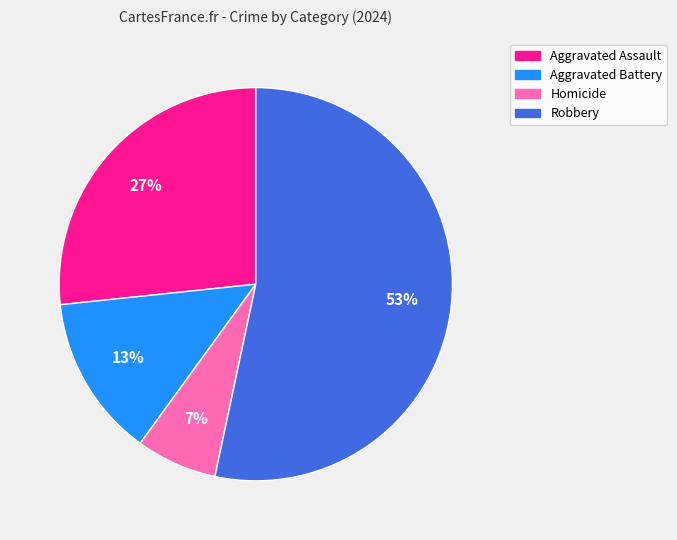

Do Homicide and Robbery together represent more than half of the pie?

Yes